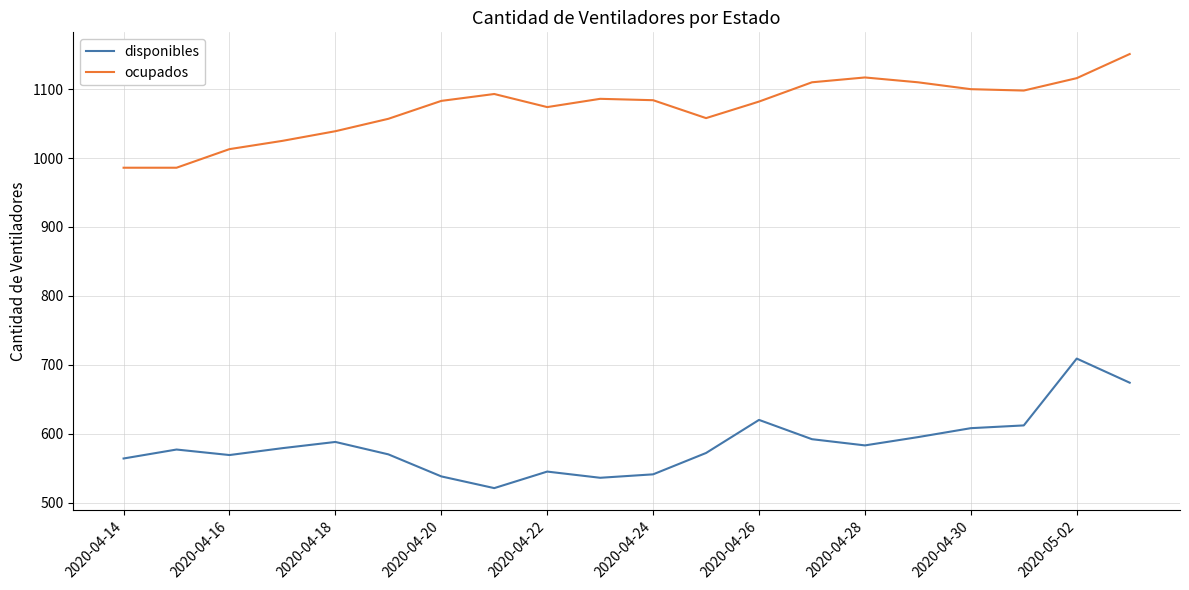

Rank the series by their maximum value, from highest to lowest.

ocupados, disponibles